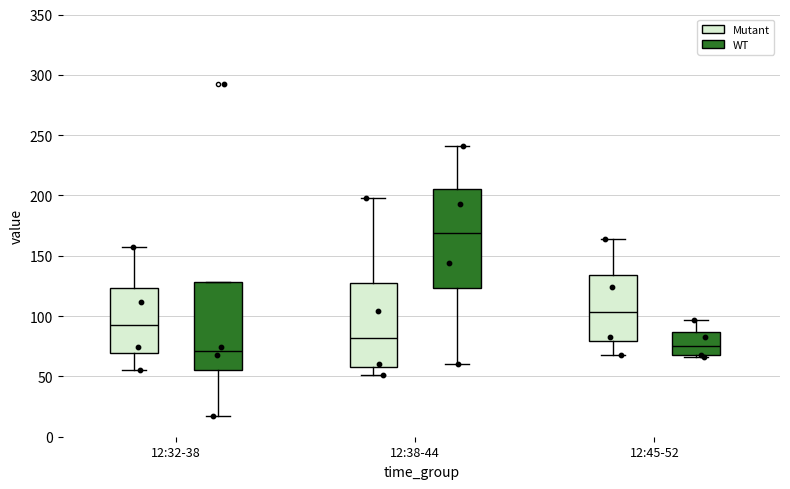

Reading left to right, read every box against the y-axis: the position of its median line, the range the box covers, and the ends of its whiskers. The values are not printed on the chart, so give them approximately, as read against the axis.

12:32-38 (Mutant): median 95, box 70 to 125, whiskers 55 to 155
12:32-38 (WT): median 70, box 55 to 130, whiskers 15 to 130
12:38-44 (Mutant): median 80, box 60 to 130, whiskers 50 to 200
12:38-44 (WT): median 170, box 125 to 205, whiskers 60 to 240
12:45-52 (Mutant): median 105, box 80 to 135, whiskers 70 to 165
12:45-52 (WT): median 75, box 70 to 85, whiskers 65 to 95